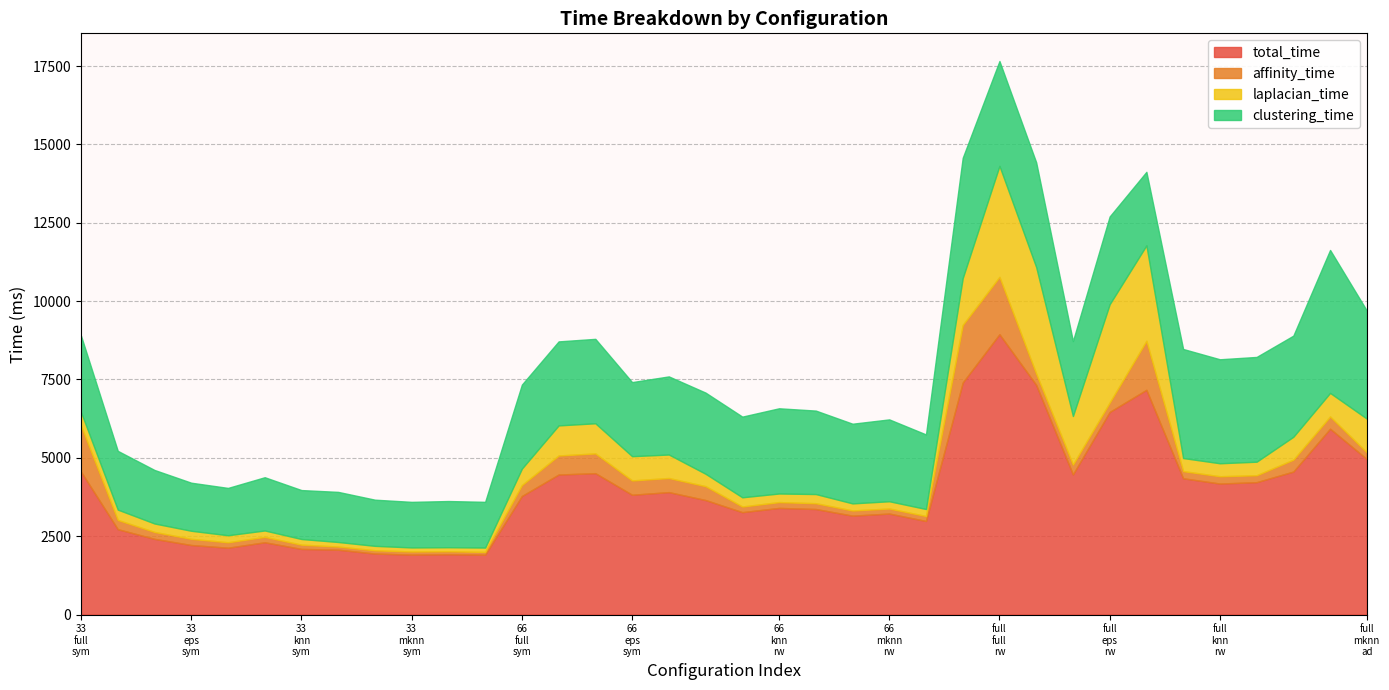

What is the spread (max minus min) of values at iris_33_mknn_rw?

1825.2